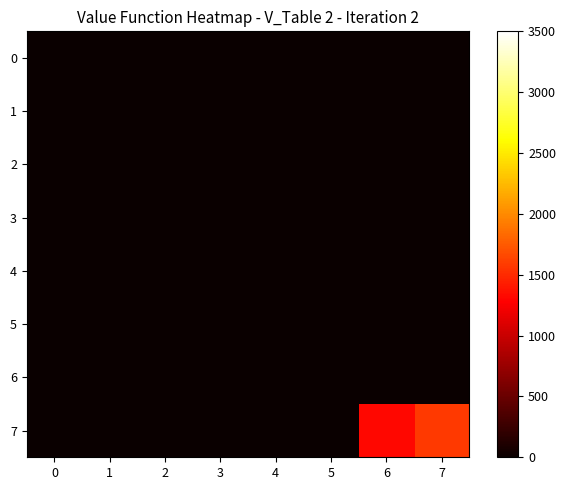

Reading right to left, list all the values displayed in this chart.

0: 7=0	6=0	5=0	4=0	3=0	2=0	1=0	0=0
1: 7=0	6=0	5=0	4=0	3=0	2=0	1=0	0=0
2: 7=0	6=0	5=0	4=0	3=0	2=0	1=0	0=0
3: 7=0	6=0	5=0	4=0	3=0	2=0	1=0	0=0
4: 7=0	6=0	5=0	4=0	3=0	2=0	1=0	0=0
5: 7=0	6=0	5=0	4=0	3=0	2=0	1=0	0=0
6: 7=0	6=0	5=0	4=0	3=0	2=0	1=0	0=0
7: 7=1584	6=1320	5=0	4=0	3=0	2=0	1=0	0=0